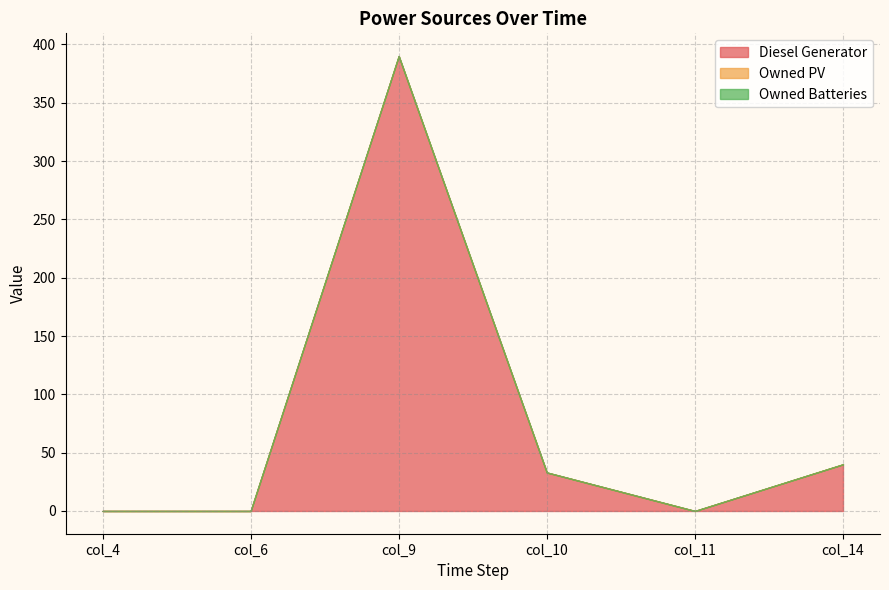

Is the value of Owned PV at col_11 greater than the value of Owned Batteries at col_4?

No